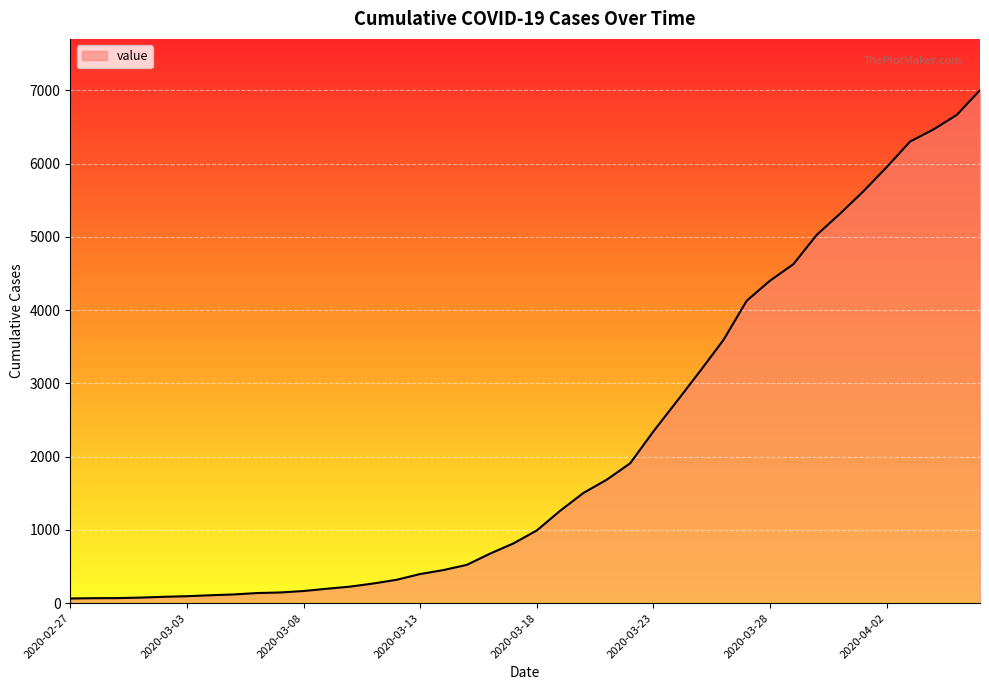

What is the maximum value shown in the chart?

7003